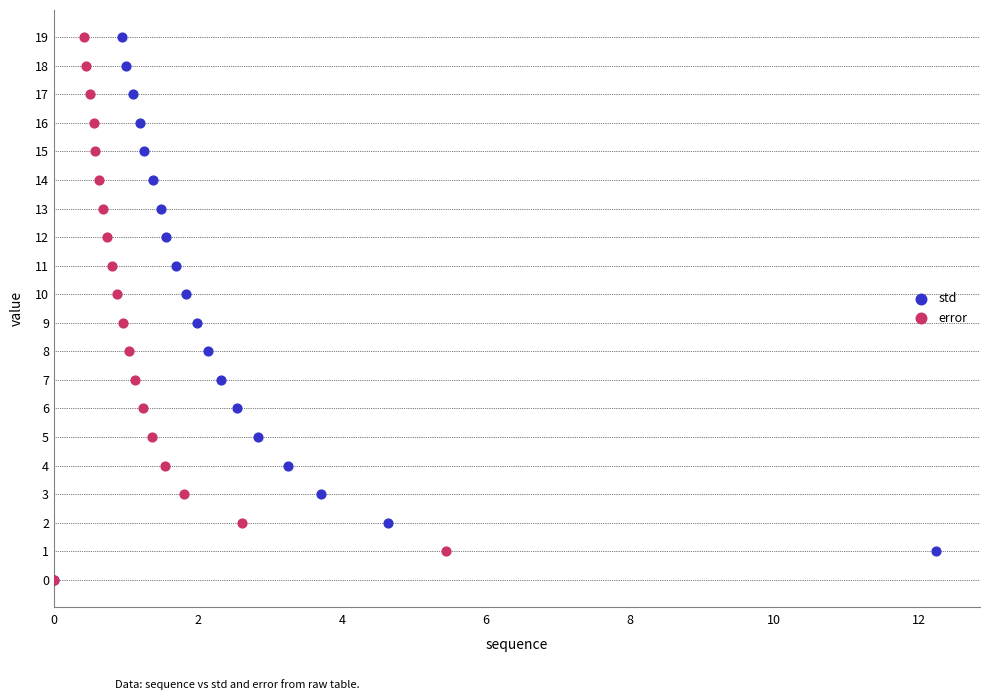

What are all the series names shown in the legend?

std, error